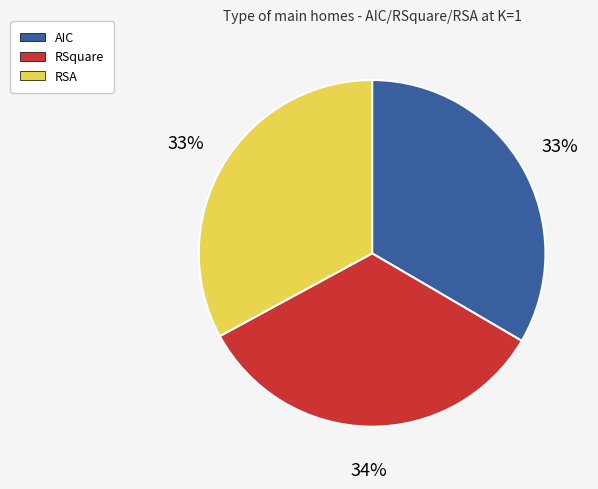

Combined, do RSA and RSquare account for over 50%?

Yes